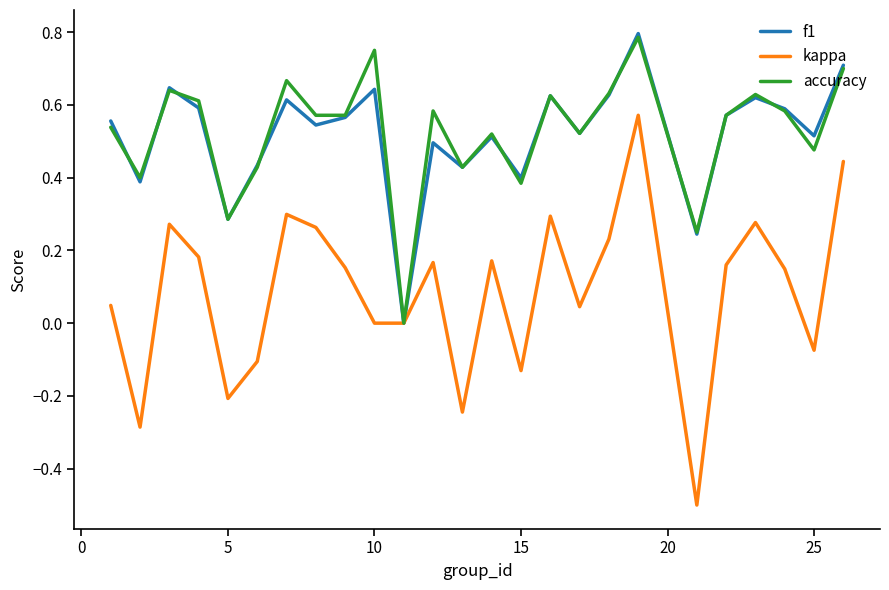

Which series has the widest spread of values?

kappa